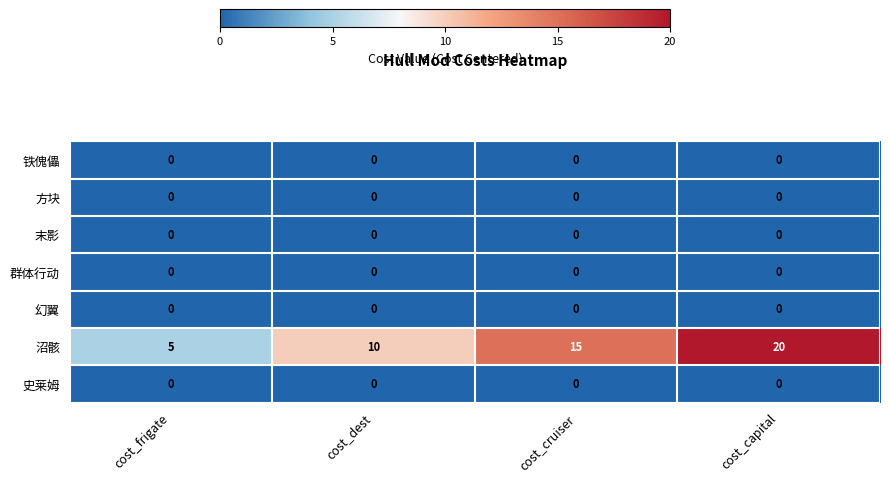

Which series has the largest range (max minus min)?

沼骸